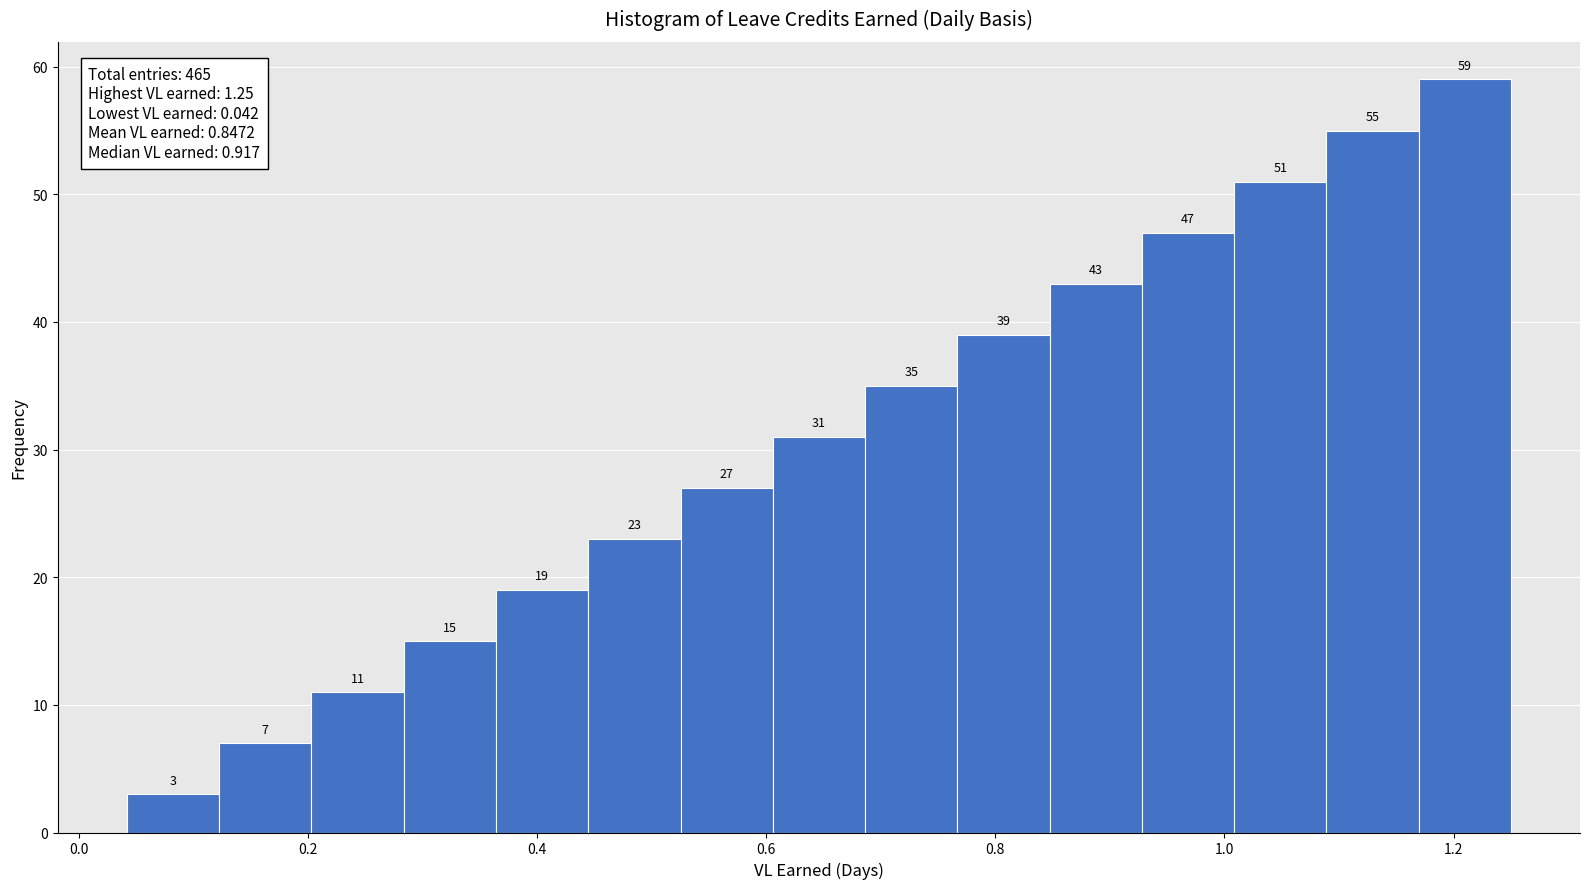

Over which range of the x-axis is the bar tallest?

1.16 to 1.26